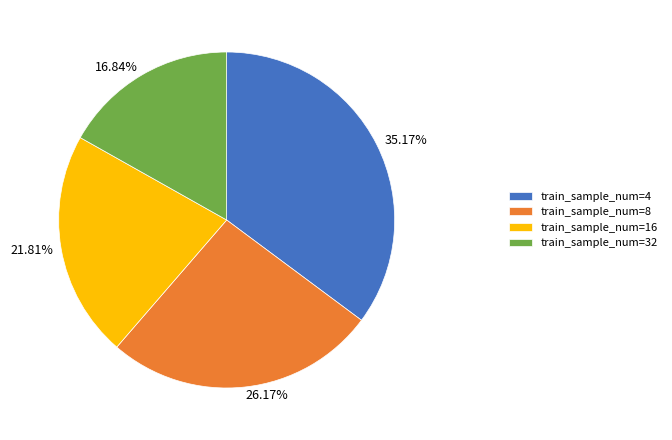

To the nearest percent, what is the average slice percentage?

25%